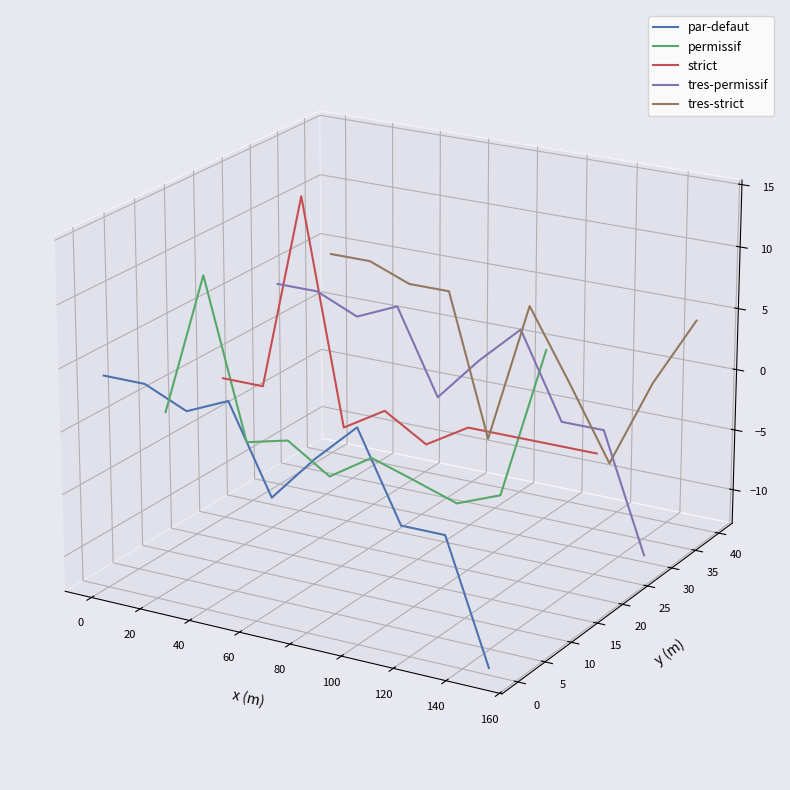

List the series in order of their peak value, lowest first.

par-defaut, tres-permissif, permissif, tres-strict, strict